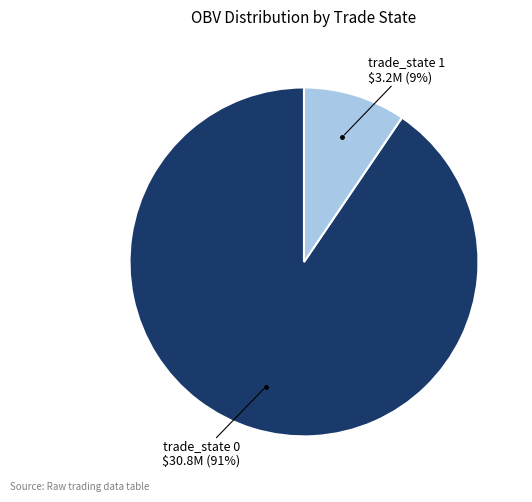

To the nearest percent, what is the average slice percentage?

50%